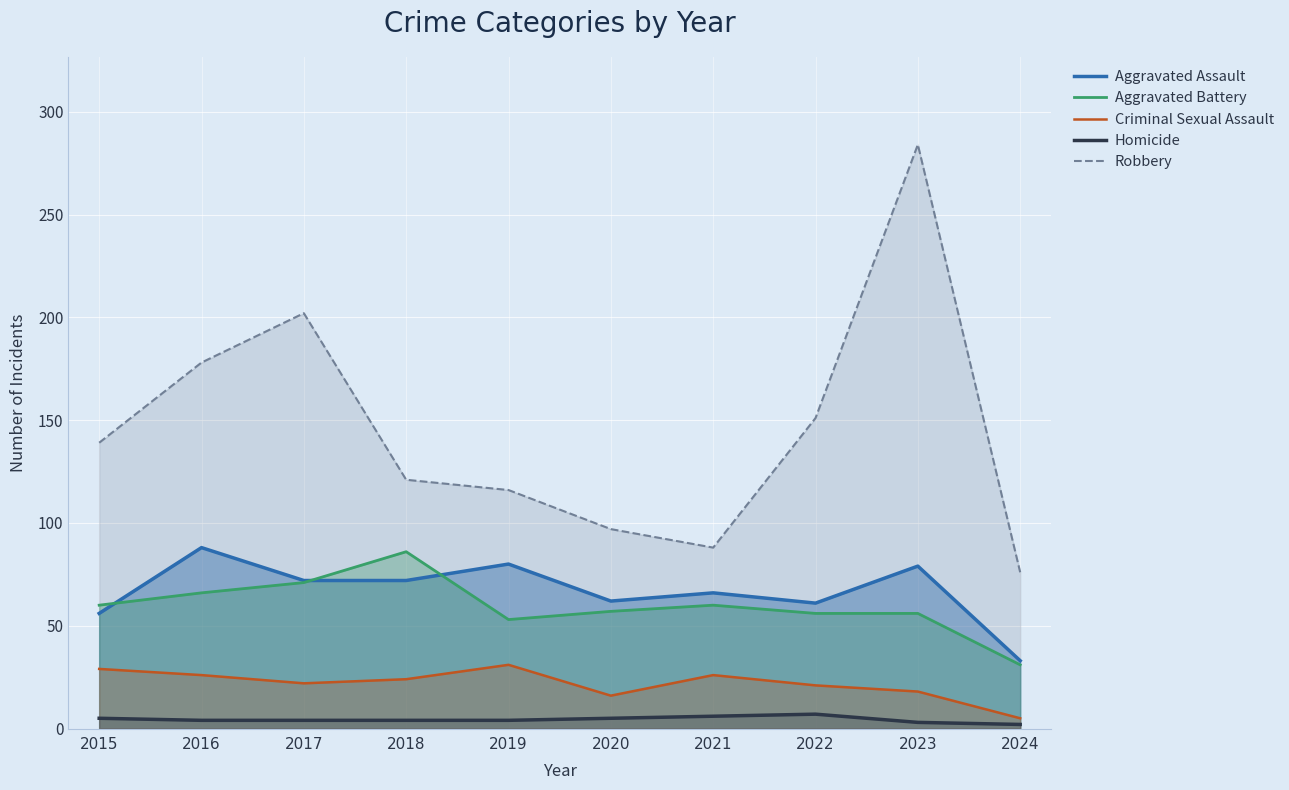

True or false: Criminal Sexual Assault and Homicide cross at least once.

False